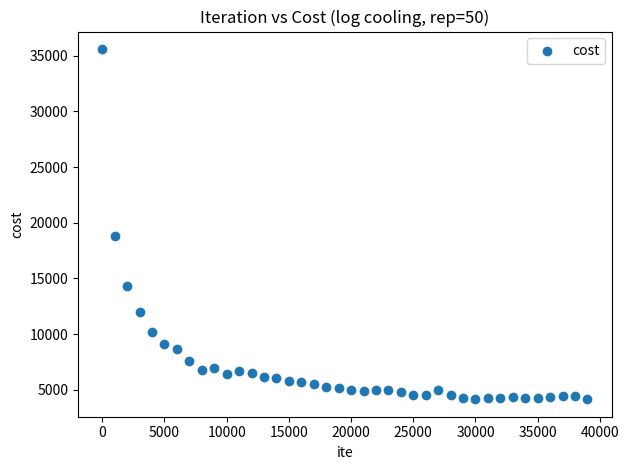

What Y value in the scatter plot is closest to 19877?

18816.1